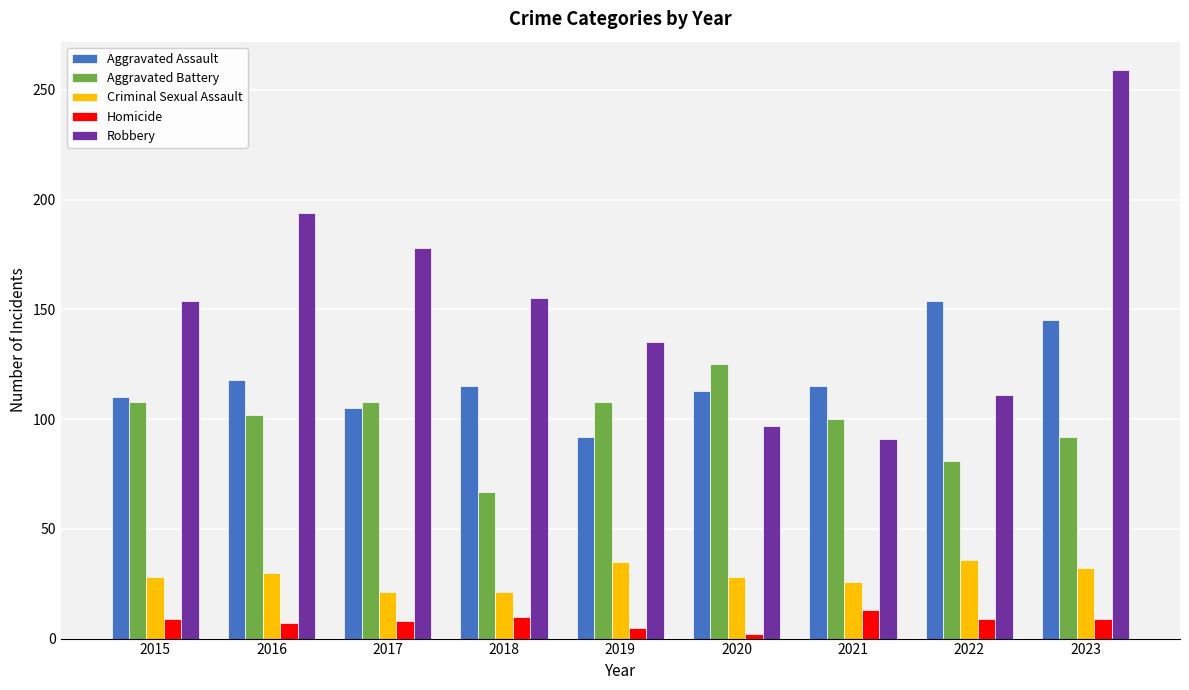

What is the difference between the second highest and second lowest values in the Criminal Sexual Assault series?

14